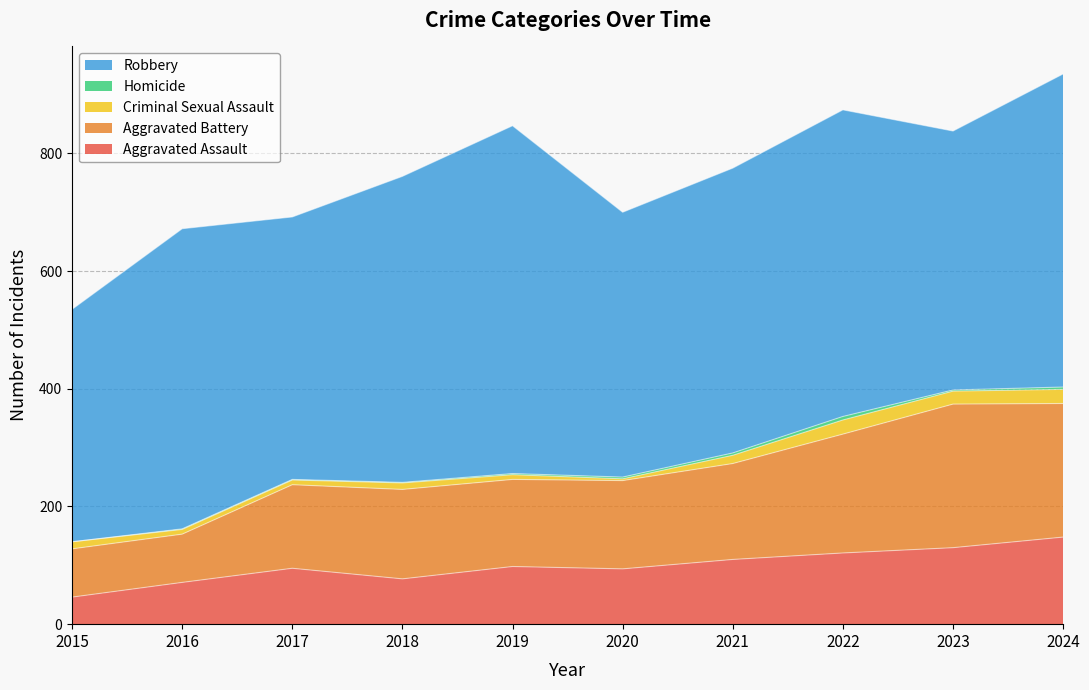

Reading left to right, list all the values displayed in this chart.

Aggravated Assault: 2015=46	2016=71	2017=95	2018=77	2019=98	2020=94	2021=110	2022=121	2023=130	2024=148
Aggravated Battery: 2015=82	2016=82	2017=142	2018=152	2019=148	2020=150	2021=163	2022=202	2023=244	2024=227
Criminal Sexual Assault: 2015=12	2016=8	2017=8	2018=11	2019=8	2020=3	2021=14	2022=24	2023=22	2024=24
Homicide: 2015=0	2016=1	2017=1	2018=1	2019=2	2020=3	2021=4	2022=6	2023=2	2024=4
Robbery: 2015=395	2016=510	2017=446	2018=520	2019=591	2020=450	2021=484	2022=521	2023=440	2024=532